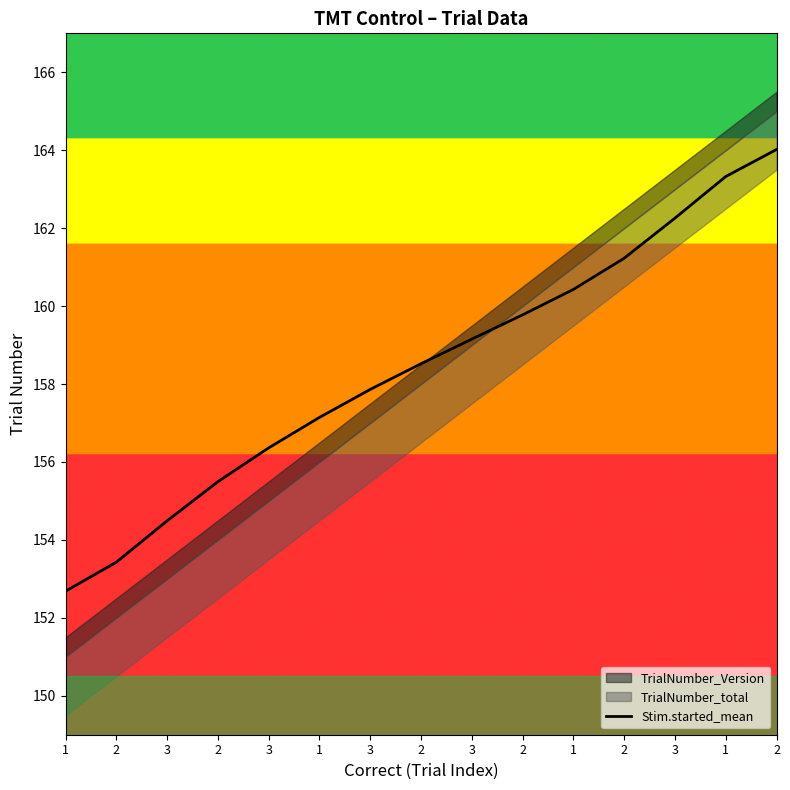

What is the value of the 3rd point from the left?

154.5